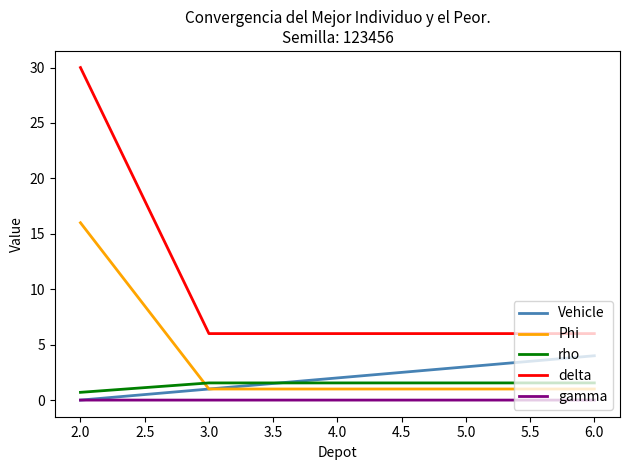

At which category is the sum across all series the highest?

2.0